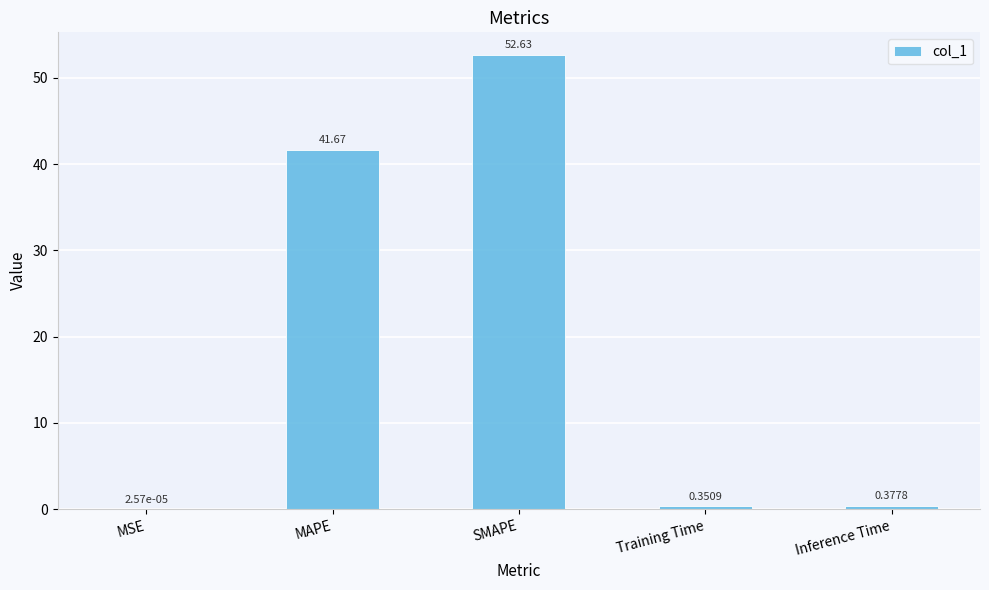

What is the change in value from MSE to MAPE?

+41.7